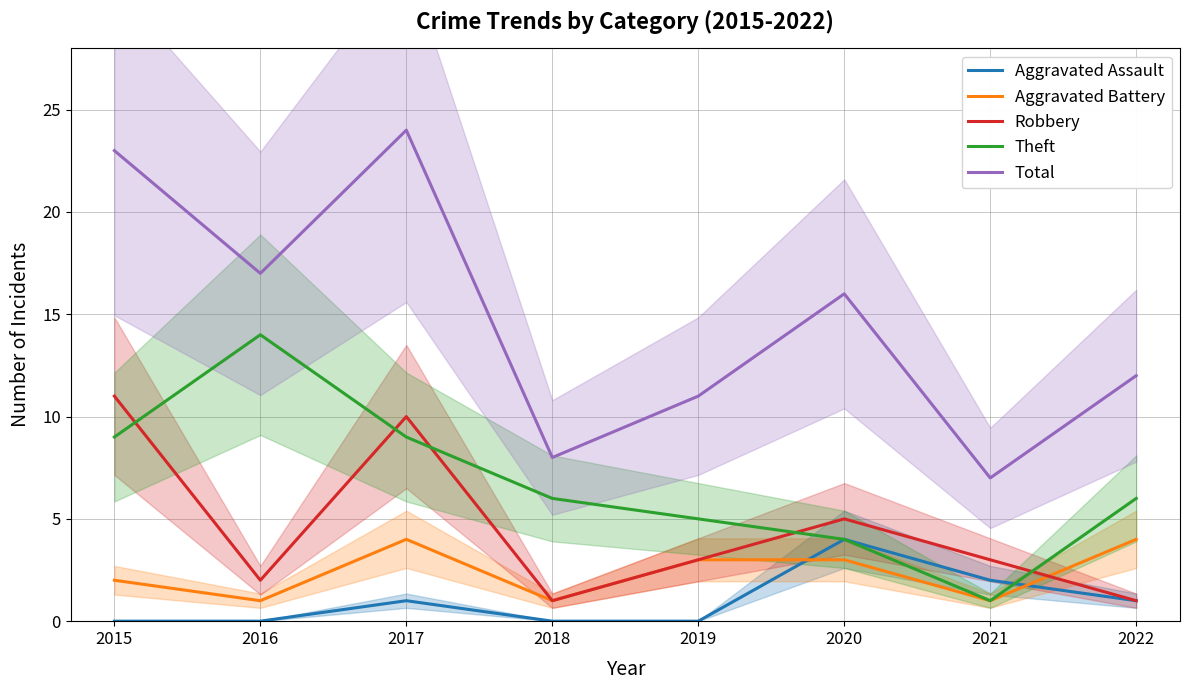

Which category has the highest value in the Theft series?

2016